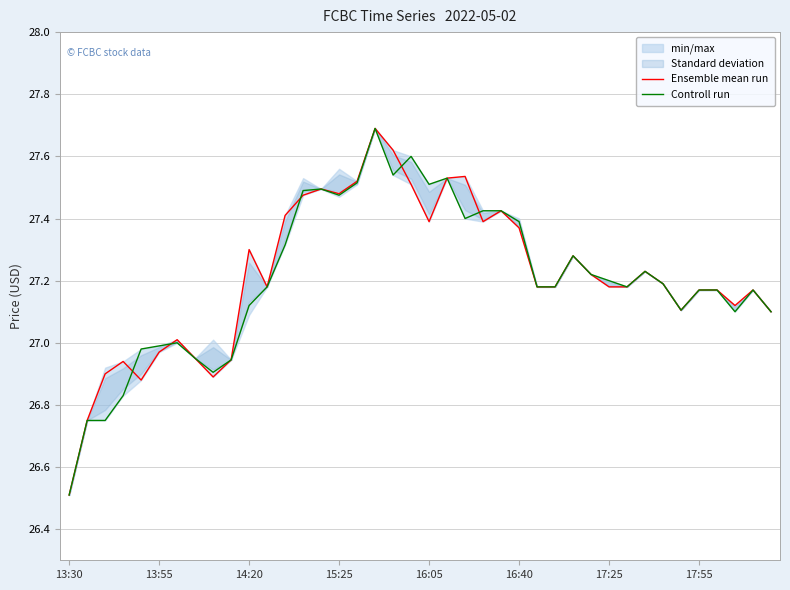

True or false: Ensemble mean run has more than 1 interior local peaks.

True